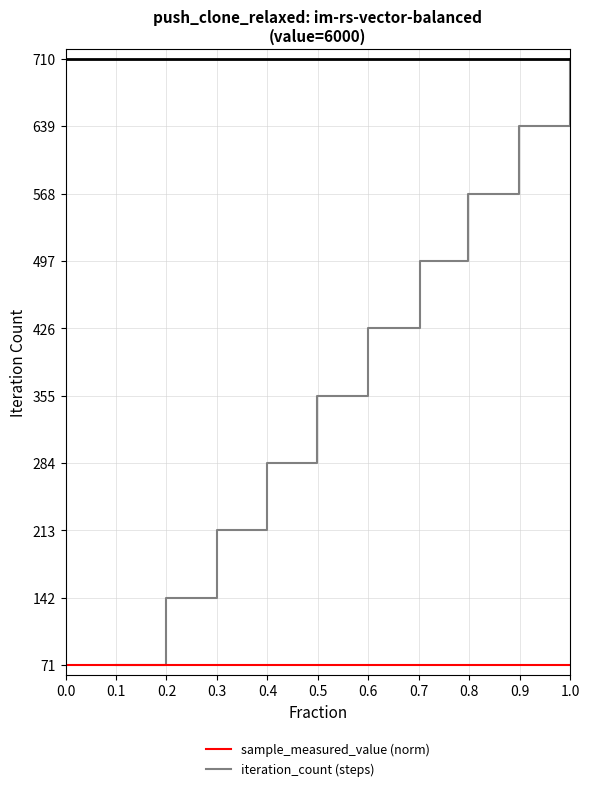

Count the values in the range 213 to 568.

6